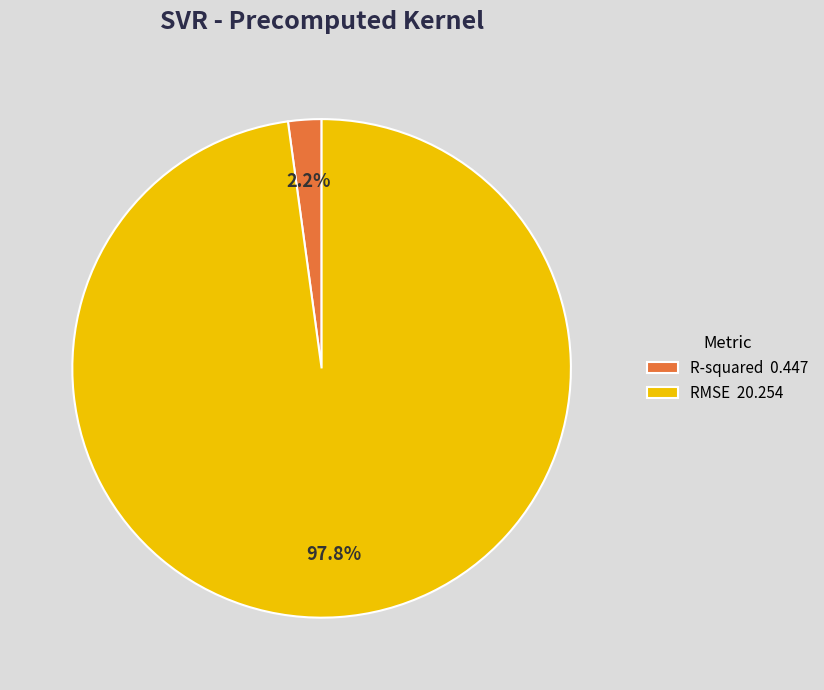

True or false: R-squared accounts for 2% of the total.

True